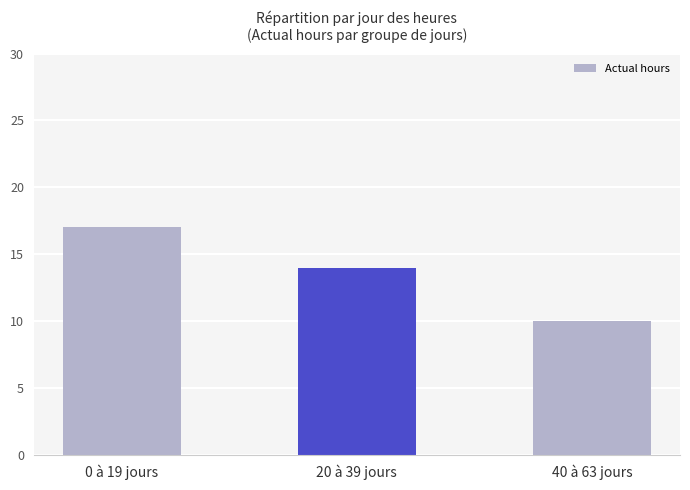

The value at 20 à 39 jours is 14. True or false?

True